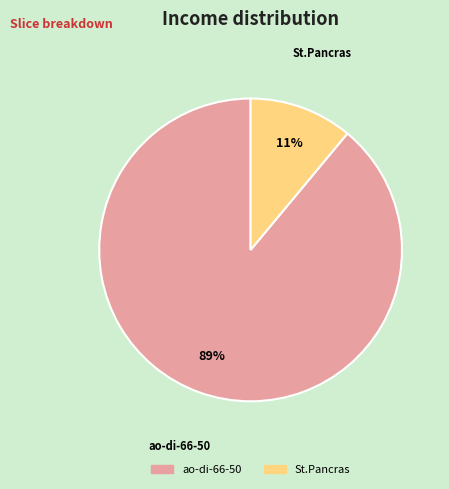

How many slices are in this pie chart?

2